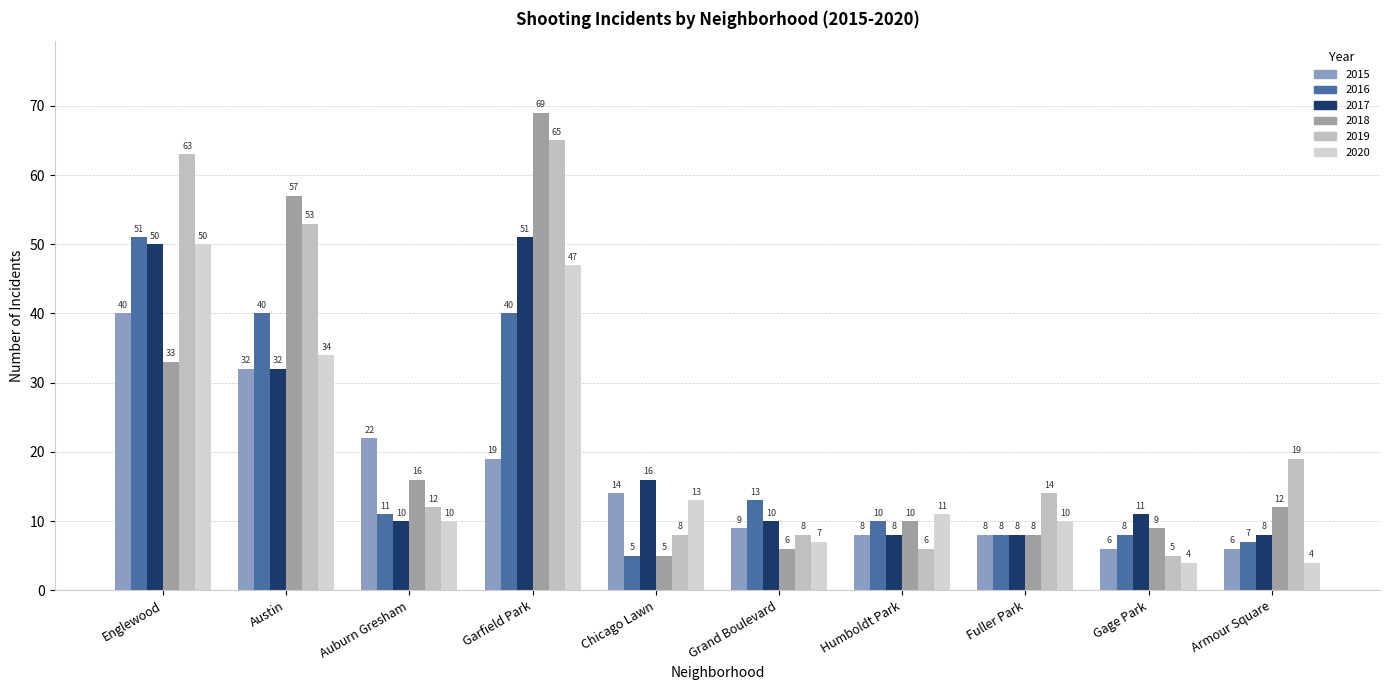

Reading left to right, transcribe all the data shown in this chart.

2015: 40	32	22	19	14	9	8	8	6	6
2016: 51	40	11	40	5	13	10	8	8	7
2017: 50	32	10	51	16	10	8	8	11	8
2018: 33	57	16	69	5	6	10	8	9	12
2019: 63	53	12	65	8	8	6	14	5	19
2020: 50	34	10	47	13	7	11	10	4	4